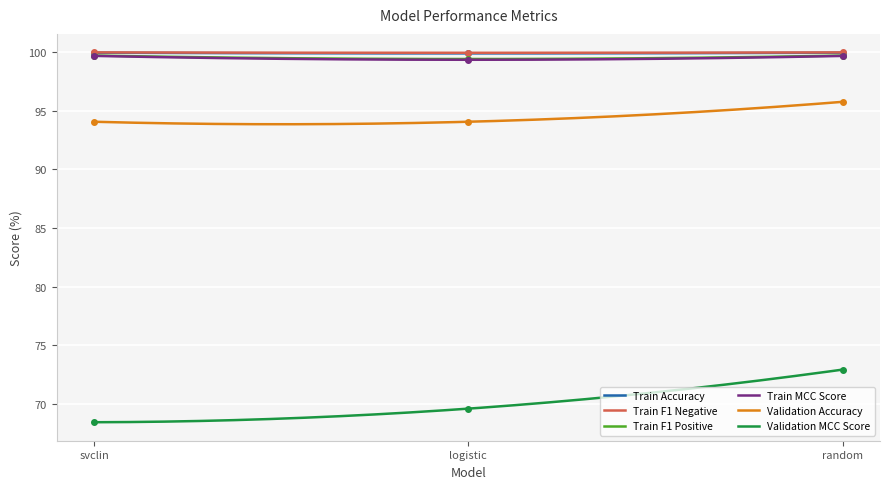

Which category has the lowest value across all series?

svclin